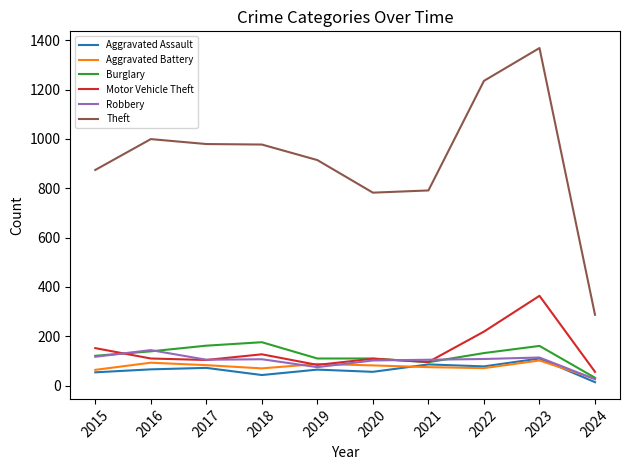

What is the sum of the Theft values at 2023 and 2015?

2242